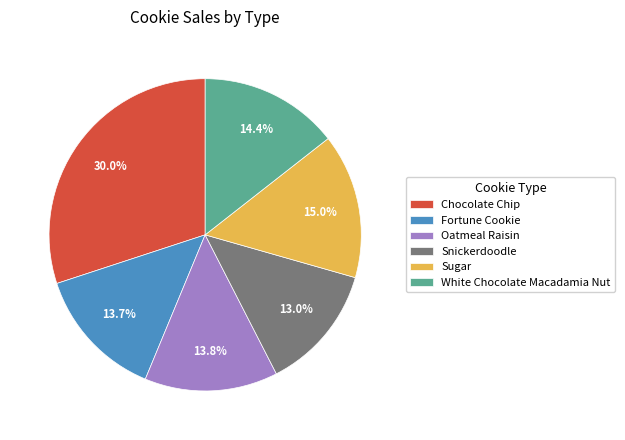

How many segments does this pie chart have?

6